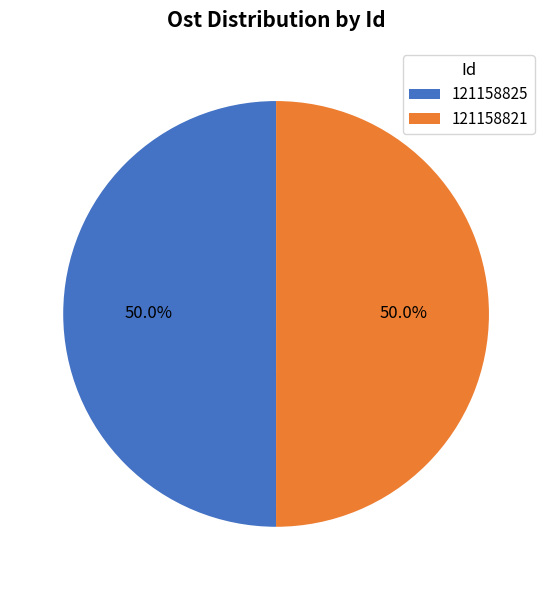

To the nearest percent, what percentage of the pie is 121158821?

50%